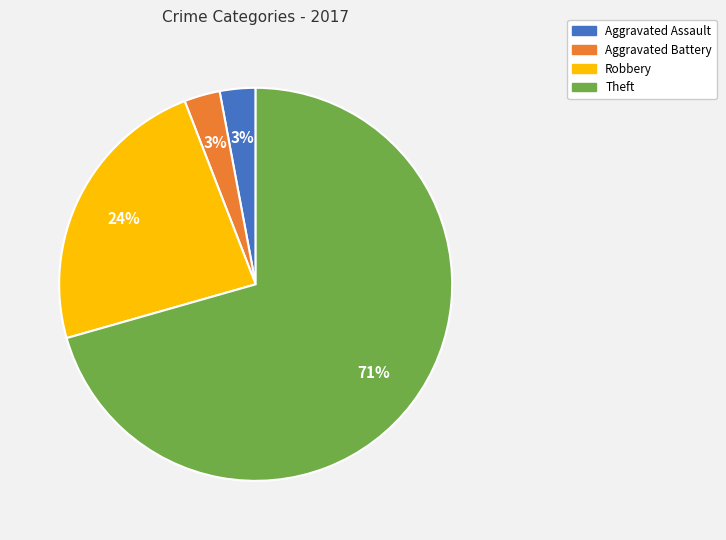

Which slice represents more than half of the pie?

Theft